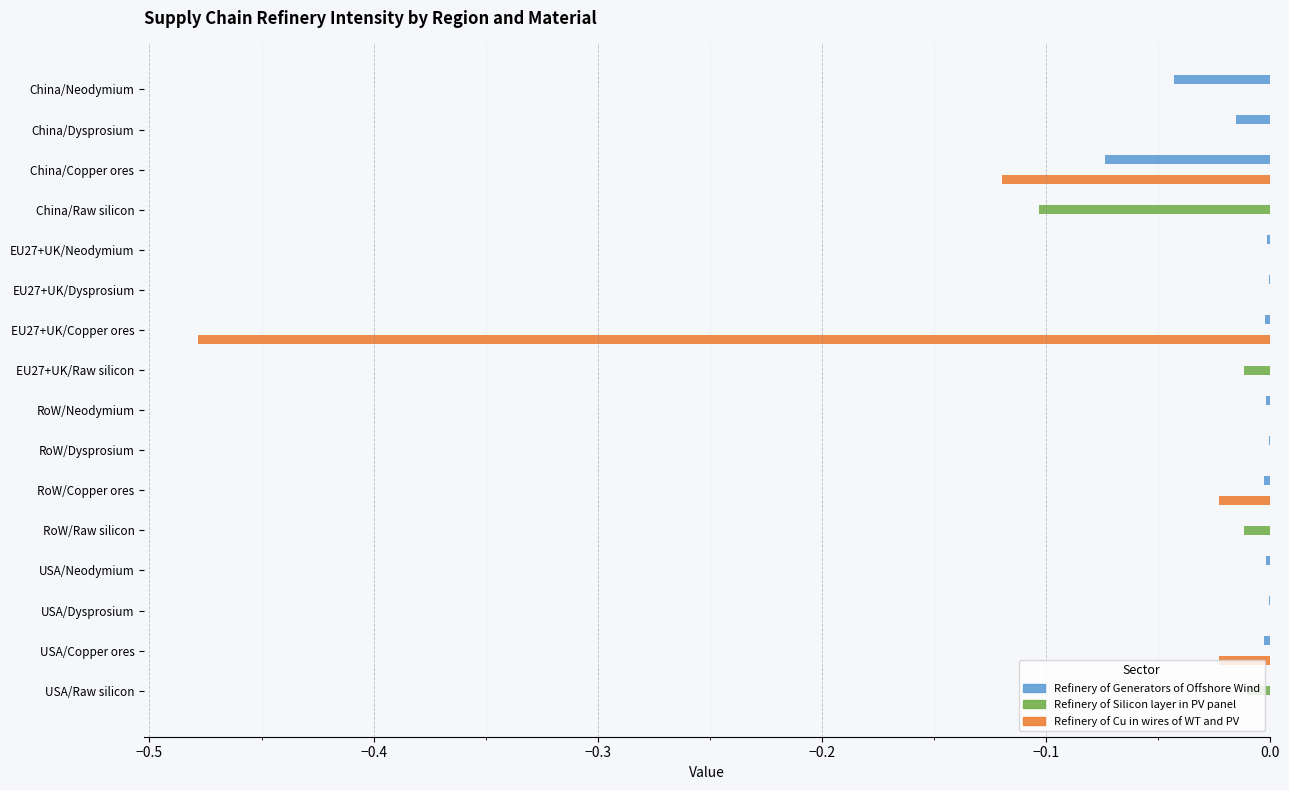

True or false: Refinery of Silicon layer in PV panel has a value of 0.0 at EU27+UK/Neodymium.

True